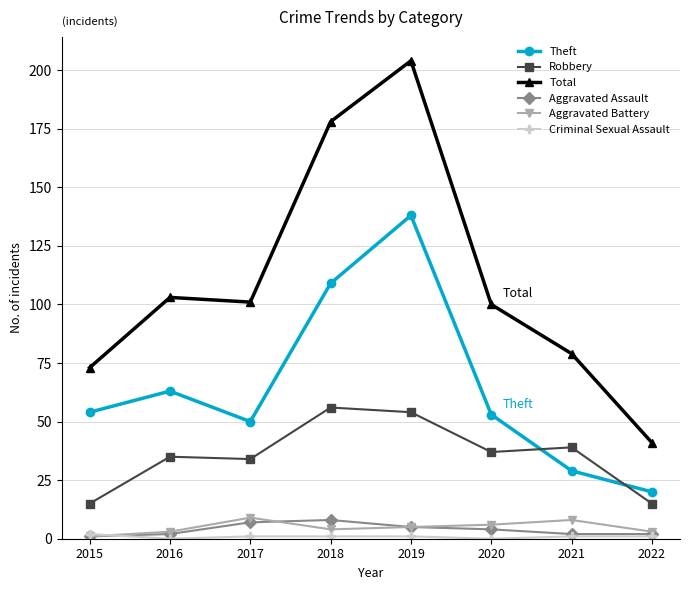

What is the difference between the highest and lowest values at 2015?

72